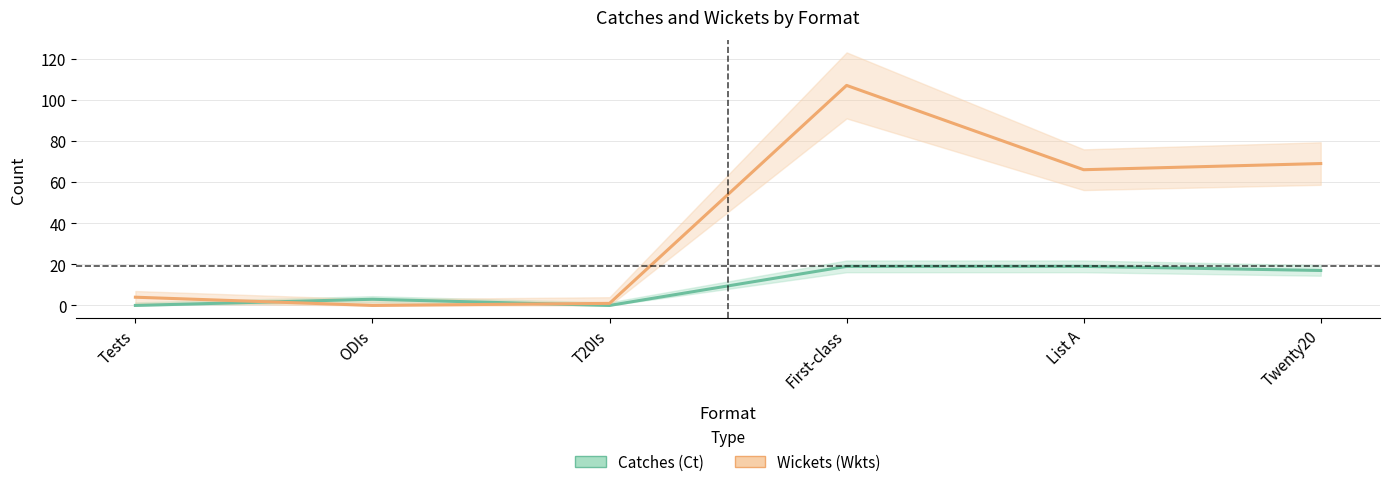

At which category does the chart reach its peak across all series?

First-class